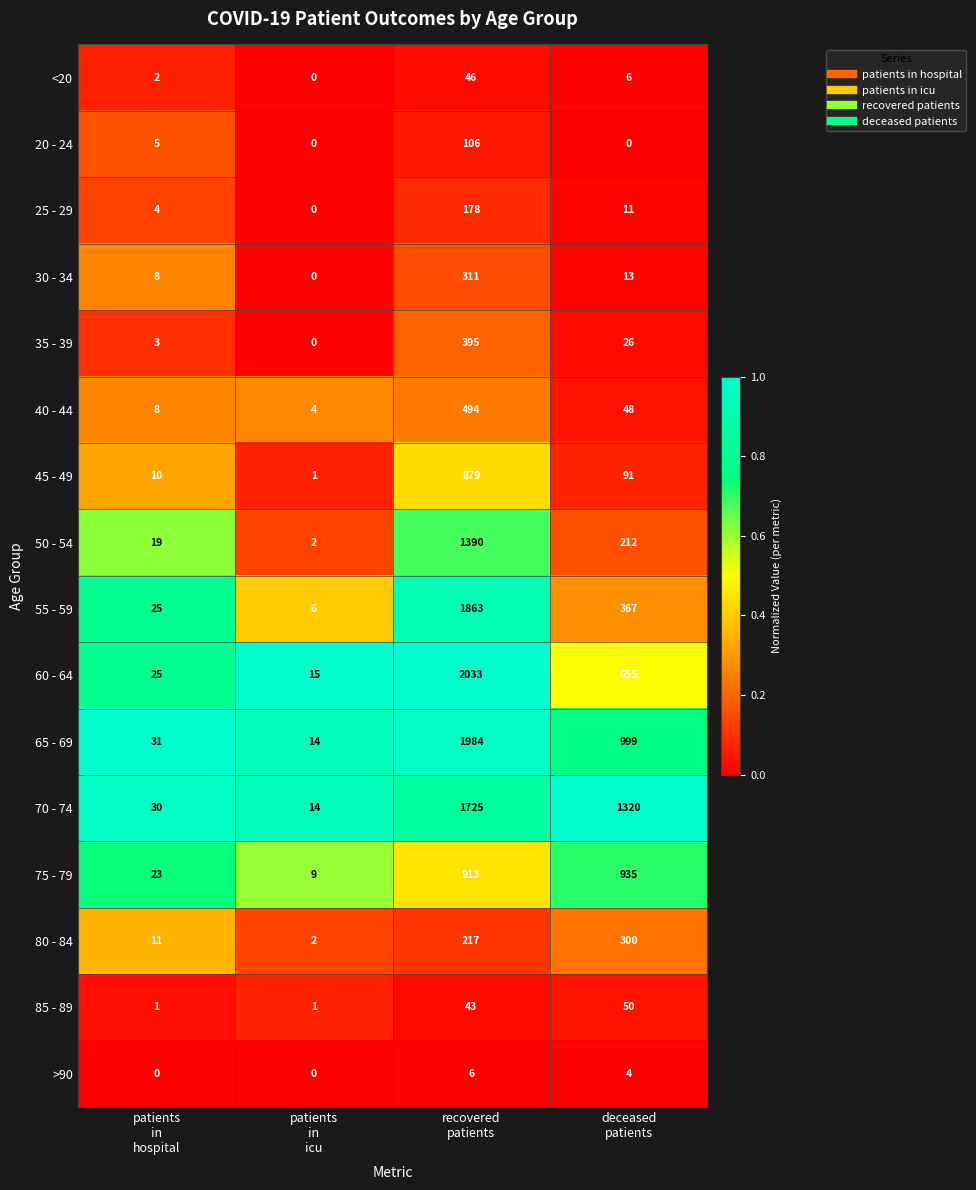

Which series has the widest spread of values?

60 - 64